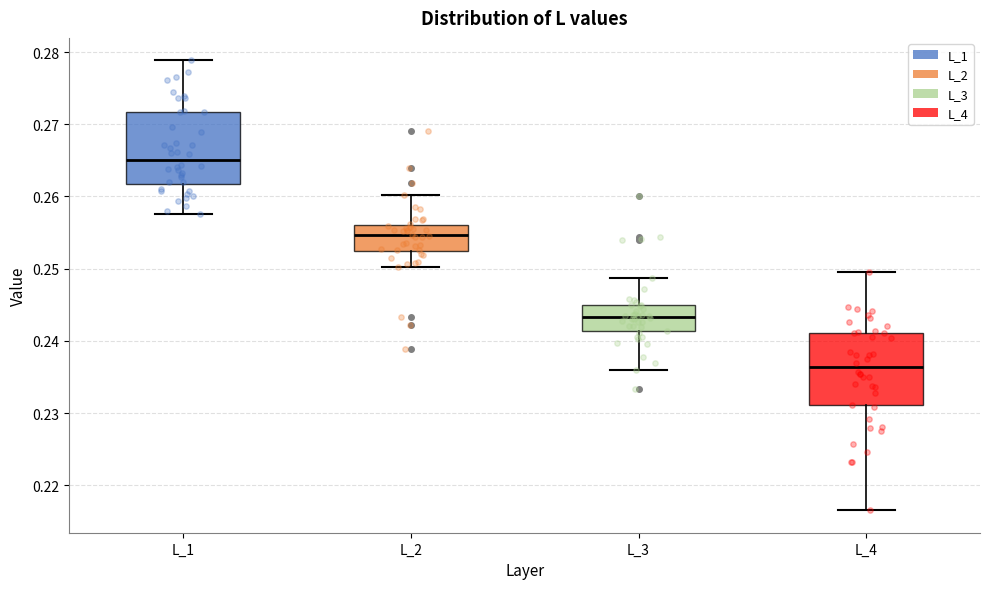

Reading left to right, transcribe this box plot: for each box, give where its median line is, the range the box spans, and where its two whiskers end, as read against the y-axis. The values are not printed on the chart, so give them approximately, as read against the axis.

L_1: median 0.265, box 0.262 to 0.272, whiskers 0.258 to 0.279
L_2: median 0.255, box 0.252 to 0.256, whiskers 0.250 to 0.260
L_3: median 0.243, box 0.241 to 0.245, whiskers 0.236 to 0.249
L_4: median 0.236, box 0.231 to 0.241, whiskers 0.217 to 0.250